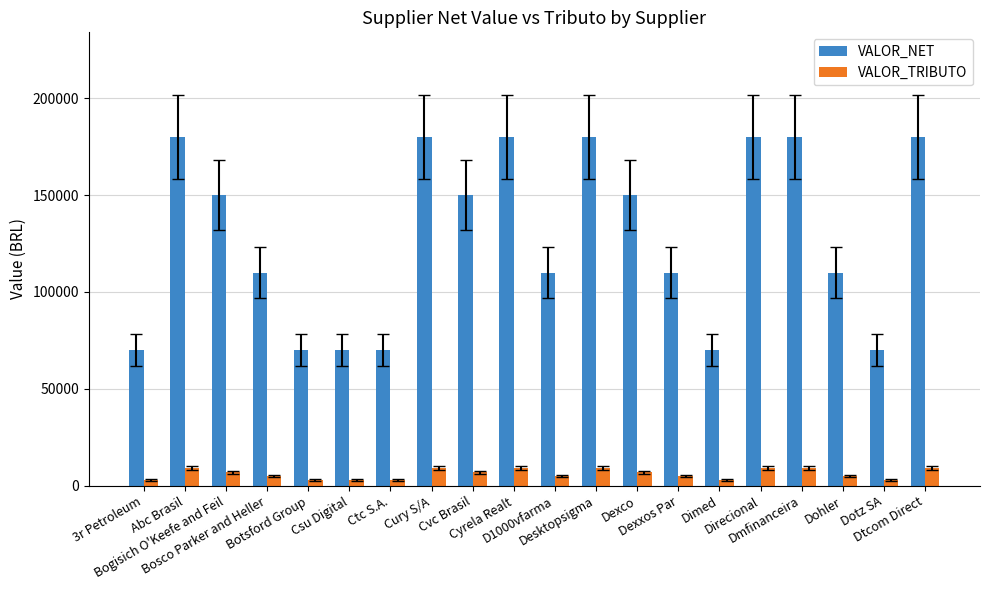

What is the label of the 5th bar from the left?

Botsford Group